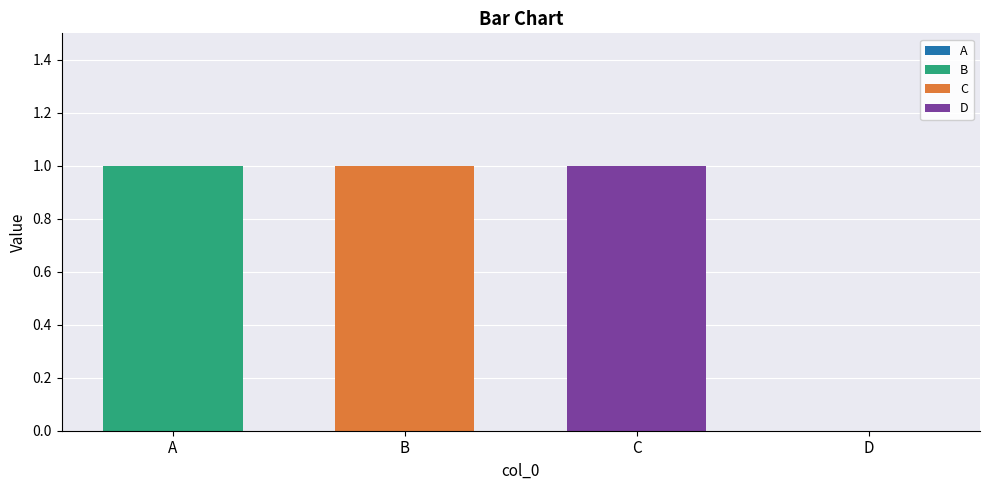

At which label does B reach its peak?

A